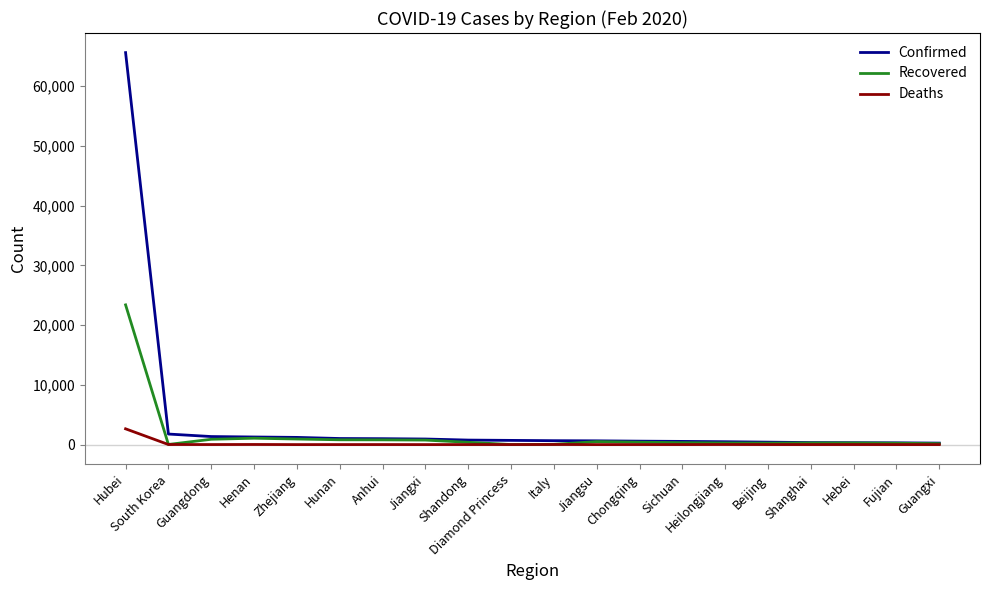

Which series has the largest total across all categories?

Confirmed